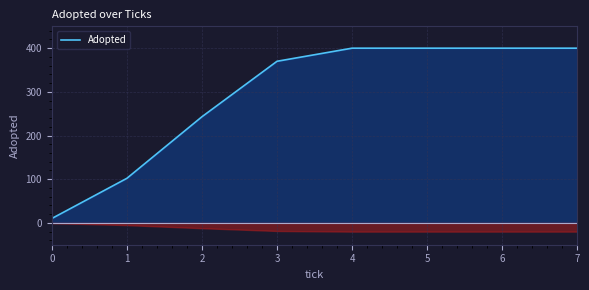

What is the highest value of the Adopted series?

400